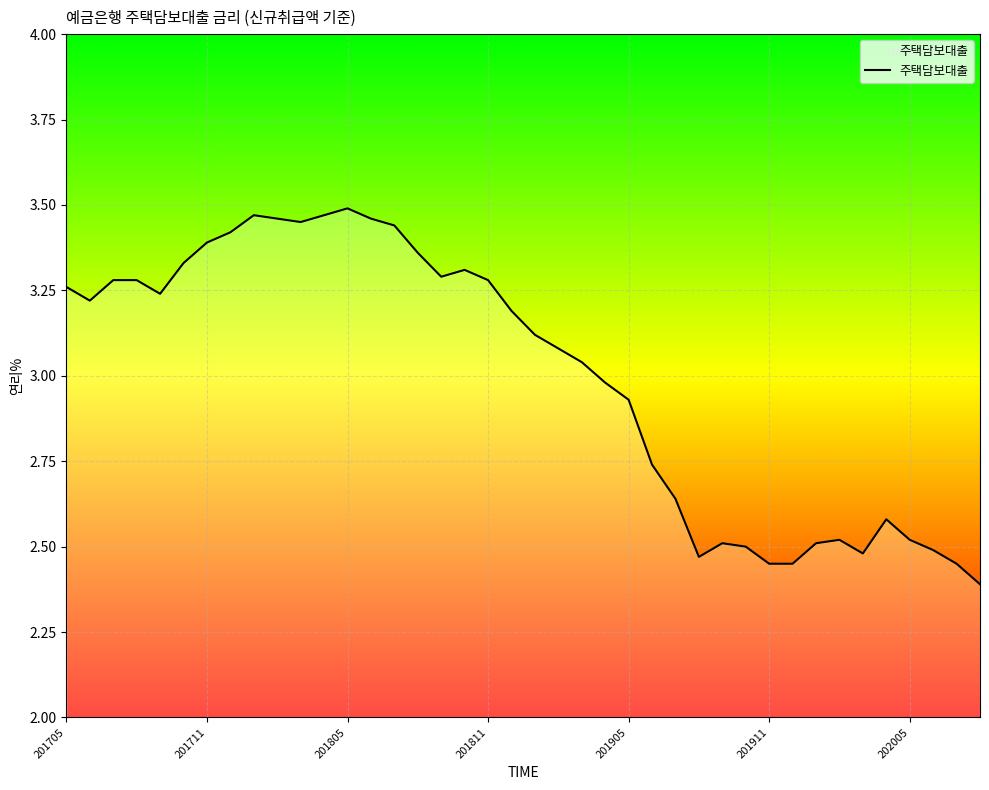

What is the smallest value displayed?

2.4